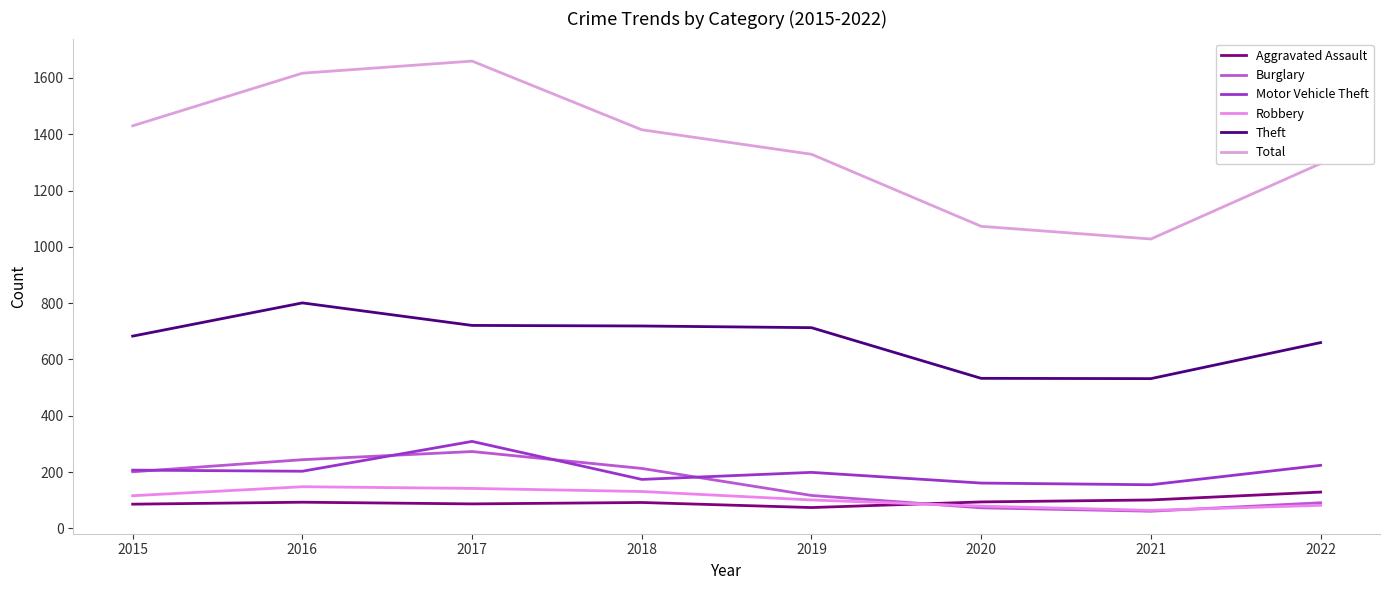

Reading left to right, extract all data points from this chart.

Aggravated Assault: 2015=86	2016=93	2017=87	2018=92	2019=74	2020=94	2021=101	2022=129
Burglary: 2015=201	2016=244	2017=273	2018=213	2019=117	2020=73	2021=61	2022=91
Motor Vehicle Theft: 2015=207	2016=203	2017=309	2018=174	2019=199	2020=161	2021=155	2022=224
Robbery: 2015=116	2016=148	2017=142	2018=131	2019=101	2020=79	2021=64	2022=82
Theft: 2015=683	2016=801	2017=721	2018=719	2019=713	2020=533	2021=532	2022=660
Total: 2015=1430	2016=1617	2017=1660	2018=1416	2019=1329	2020=1073	2021=1028	2022=1296